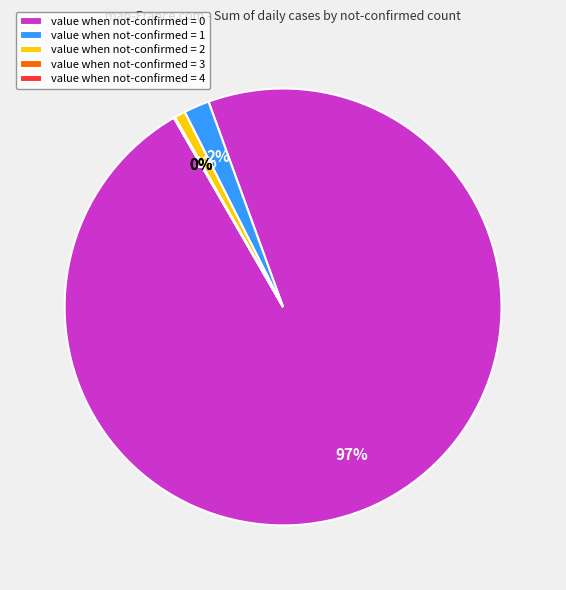

To the nearest percent, what is the difference between the largest and smallest slice percentages?

97%